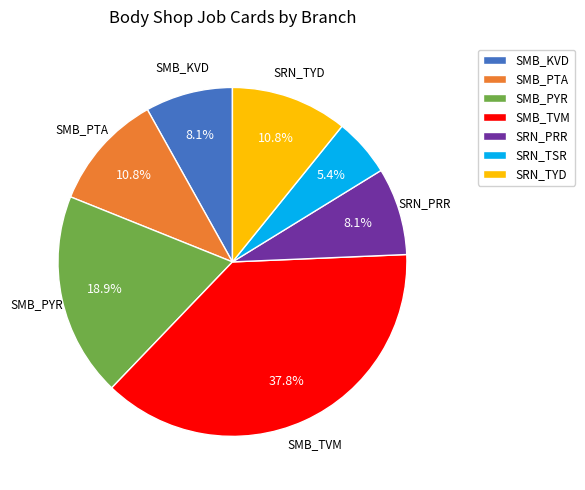

How many slices are in this pie chart?

7